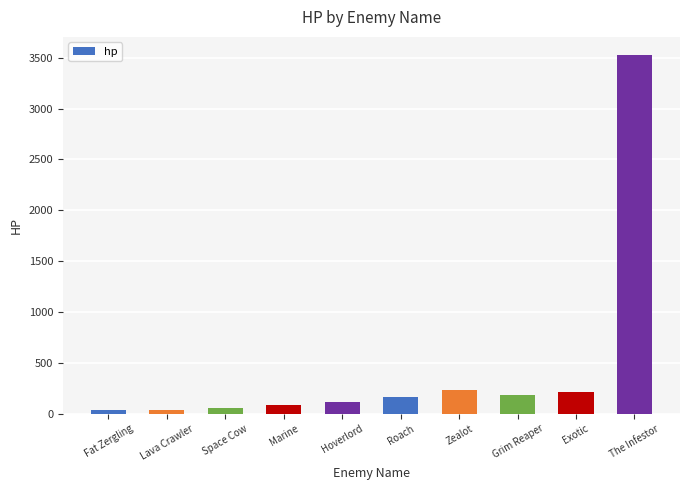

What is the difference between the second highest and minimum values?

194